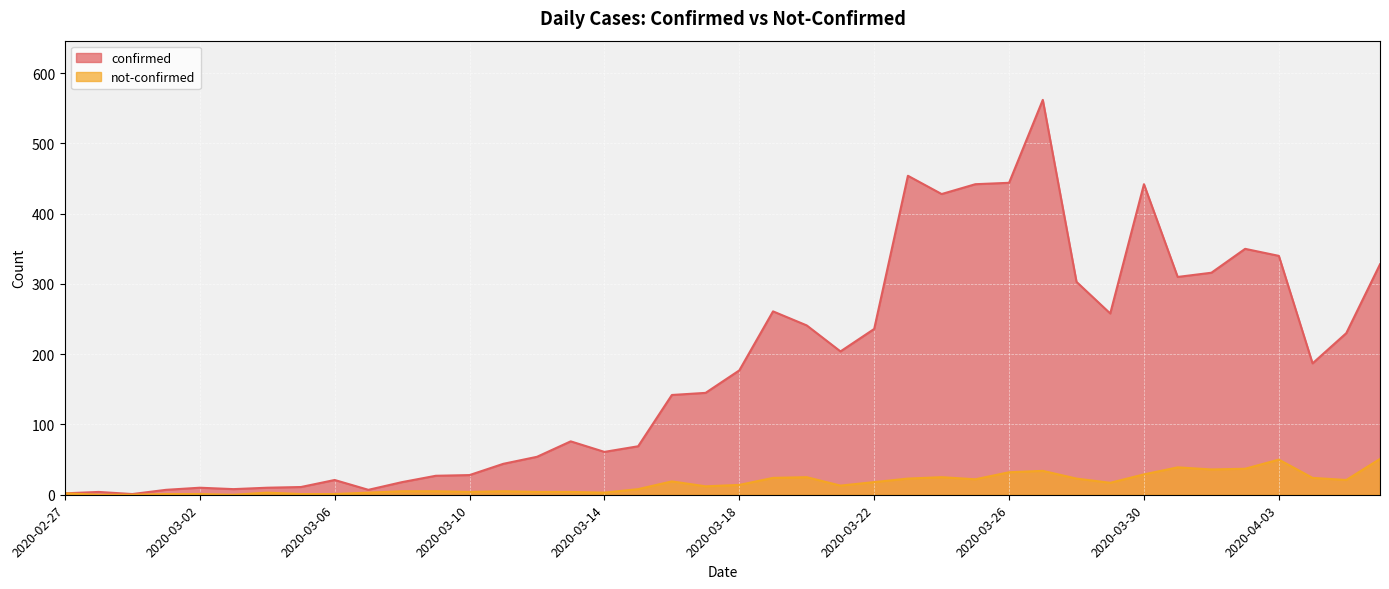

List the series in order of their peak value, highest first.

confirmed, not-confirmed